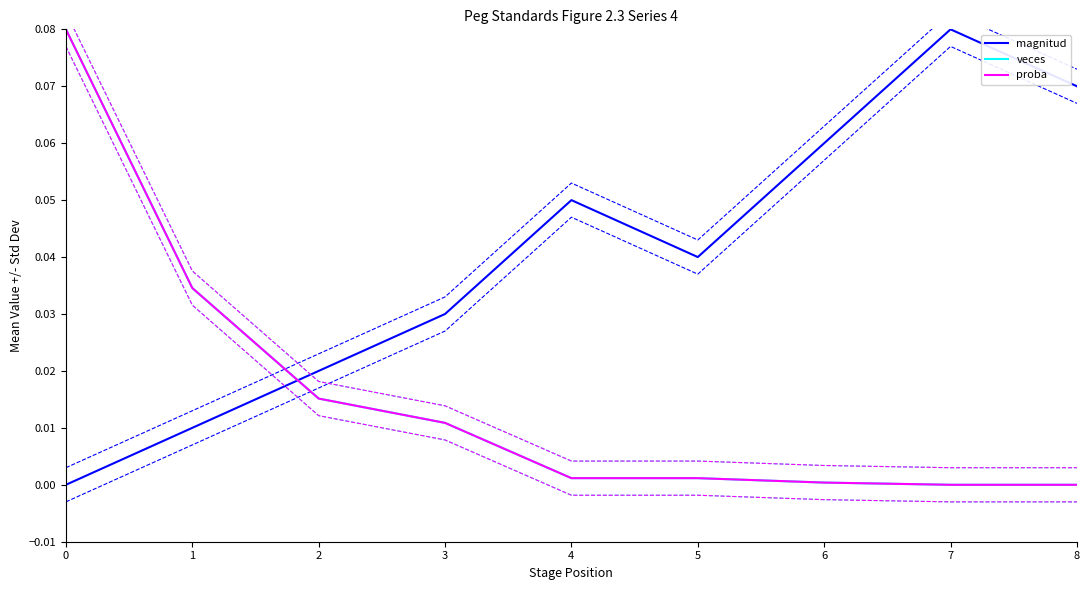

True or false: magnitud and proba cross at least once.

True